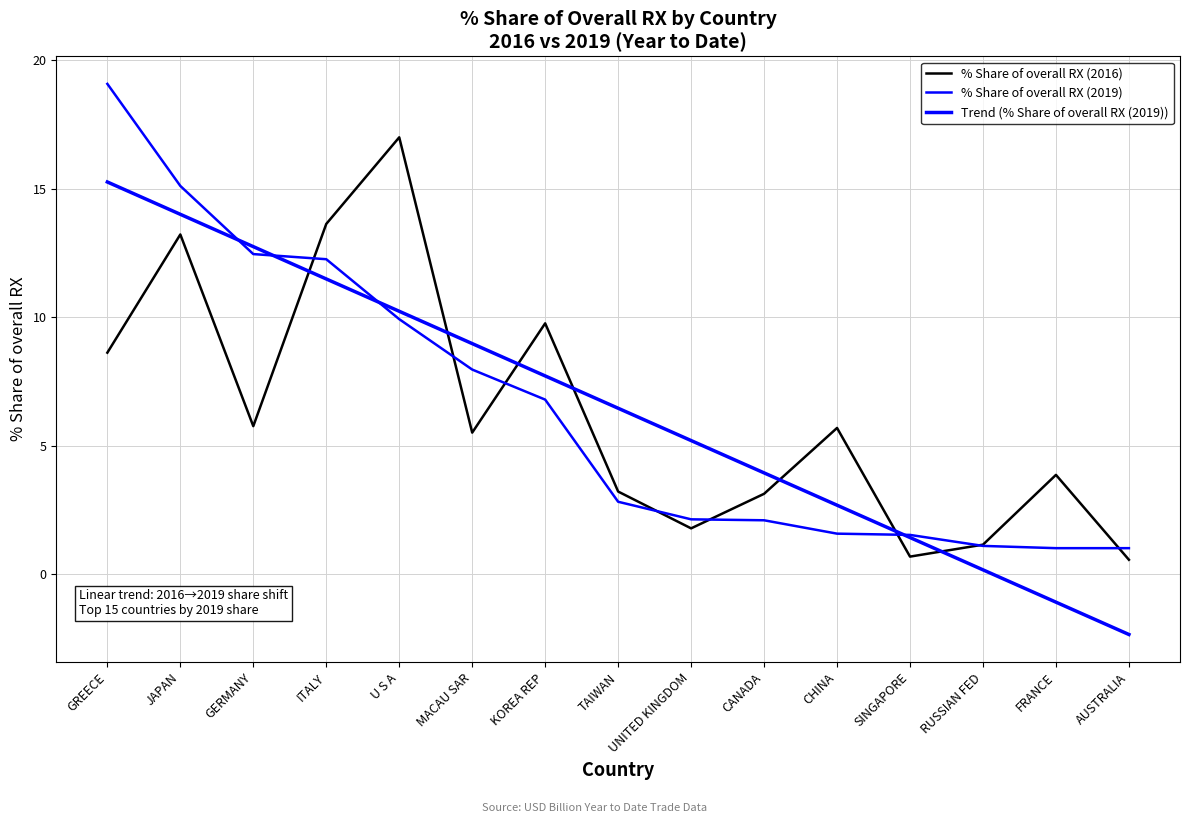

What is the difference between the maximum and second lowest values in the % Share of overall RX (2019) series?

18.1